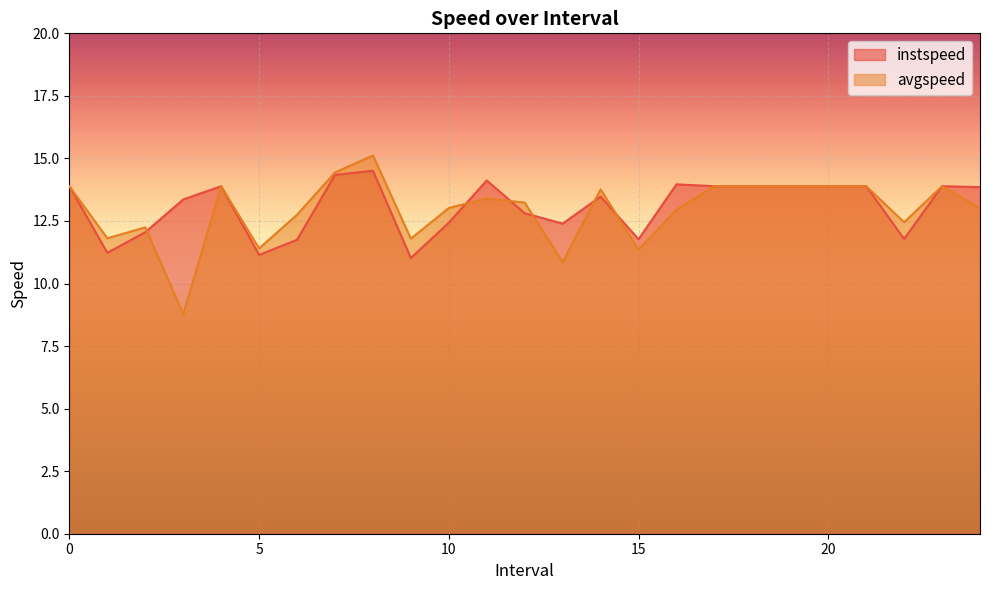

Reading left to right, what are all the values shown in this chart?

instspeed: 13.9	11.2	12.1	13.4	13.9	11.1	11.7	14.3	14.5	11.0	12.4	14.1	12.8	12.4	13.5	11.8	14.0	13.9	13.9	13.9	13.9	13.9	11.8	13.9	13.9
avgspeed: 13.9	11.8	12.2	8.8	13.9	11.4	12.8	14.4	15.1	11.8	13.0	13.4	13.2	10.9	13.8	11.4	12.9	13.9	13.9	13.9	13.9	13.9	12.4	13.9	13.0